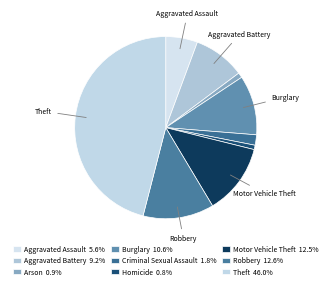

How many segments does this pie chart have?

9